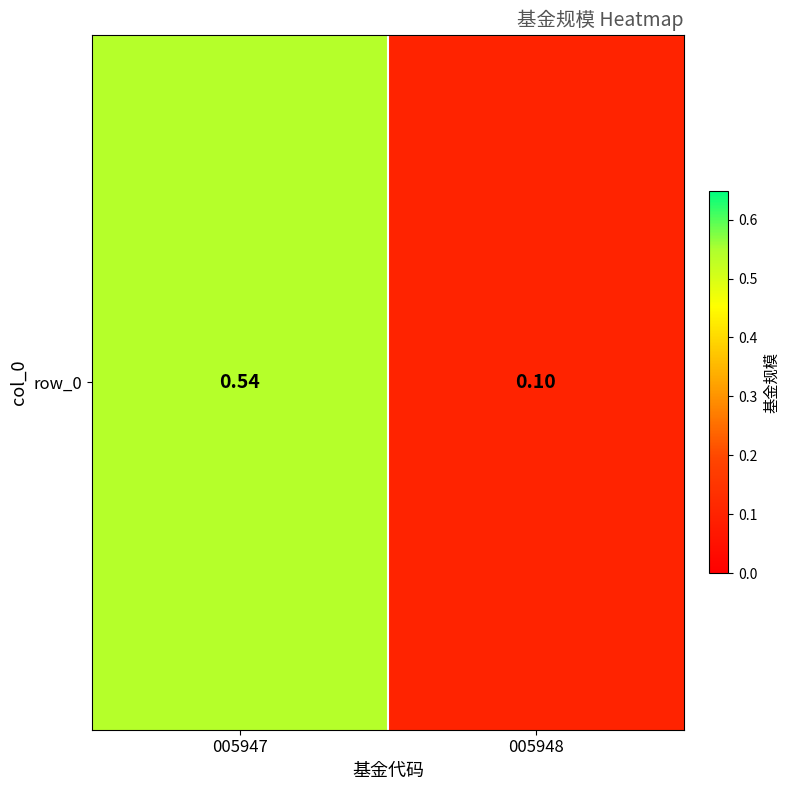

What is the sum of the values at 005947 and 005948?

0.6